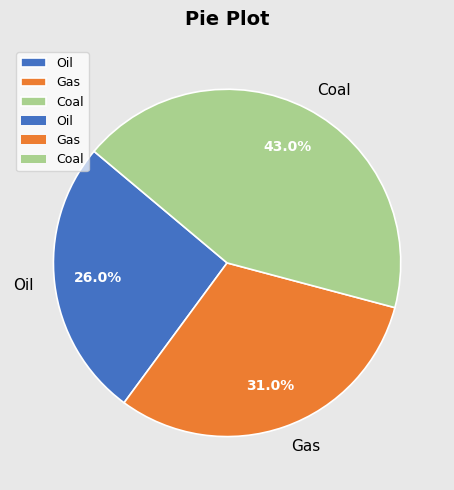

What percentage is the Gas slice, to the nearest percent?

31%